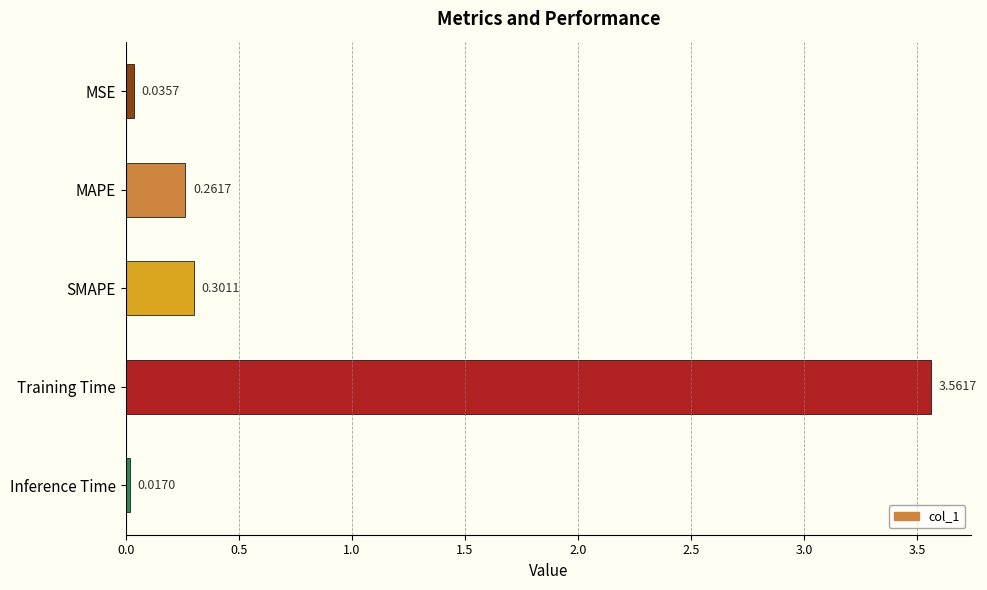

What is the change in value from MAPE to Training Time?

+3.3